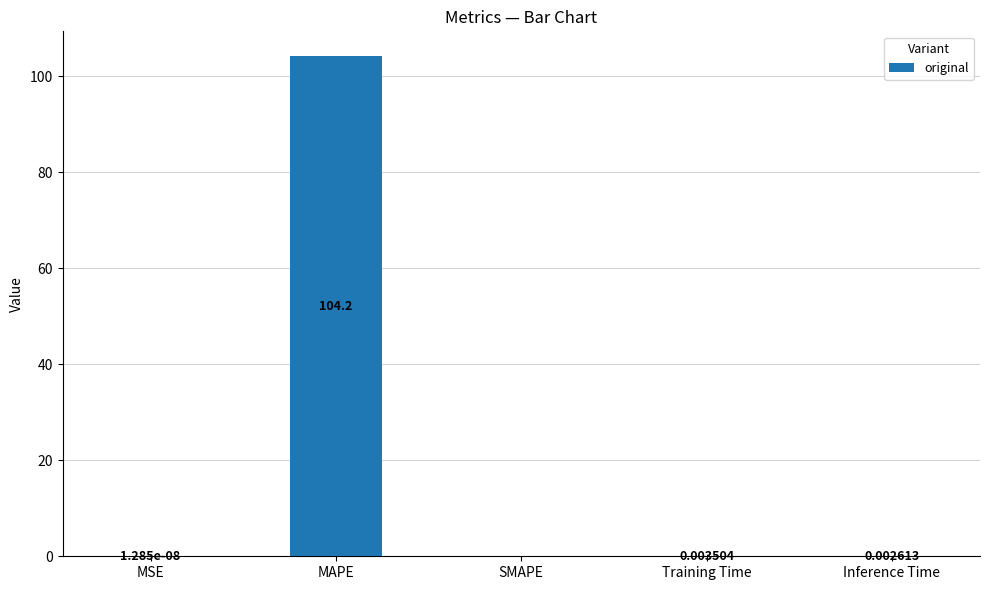

What is the change in value from MAPE to Training Time?

-104.2